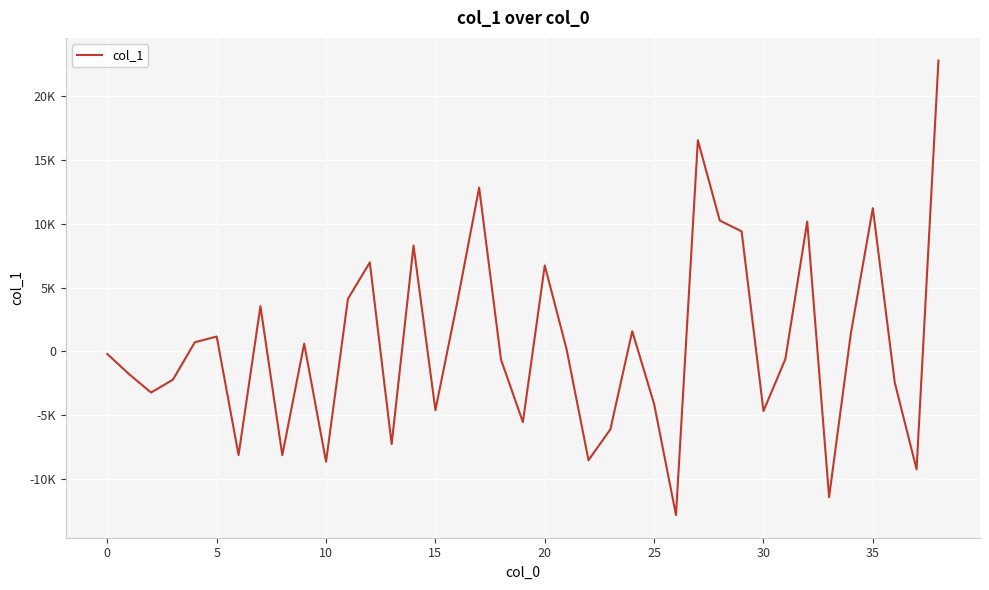

How many interior local peaks (higher than both neighbors) does the data have?

11